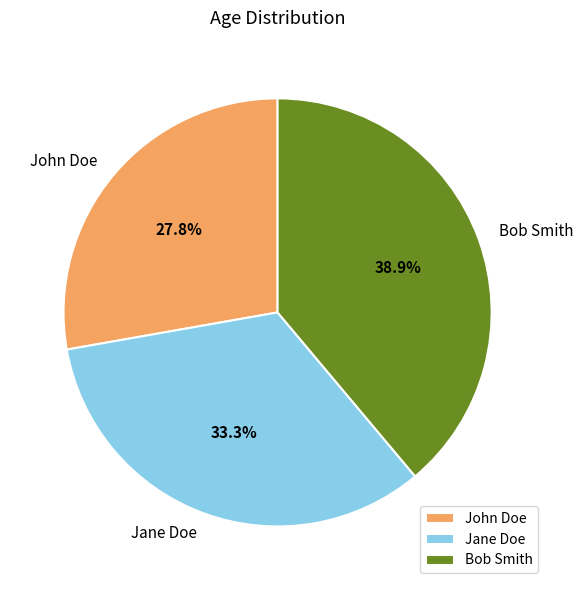

To the nearest percent, what percentage of the pie is Jane Doe?

33%